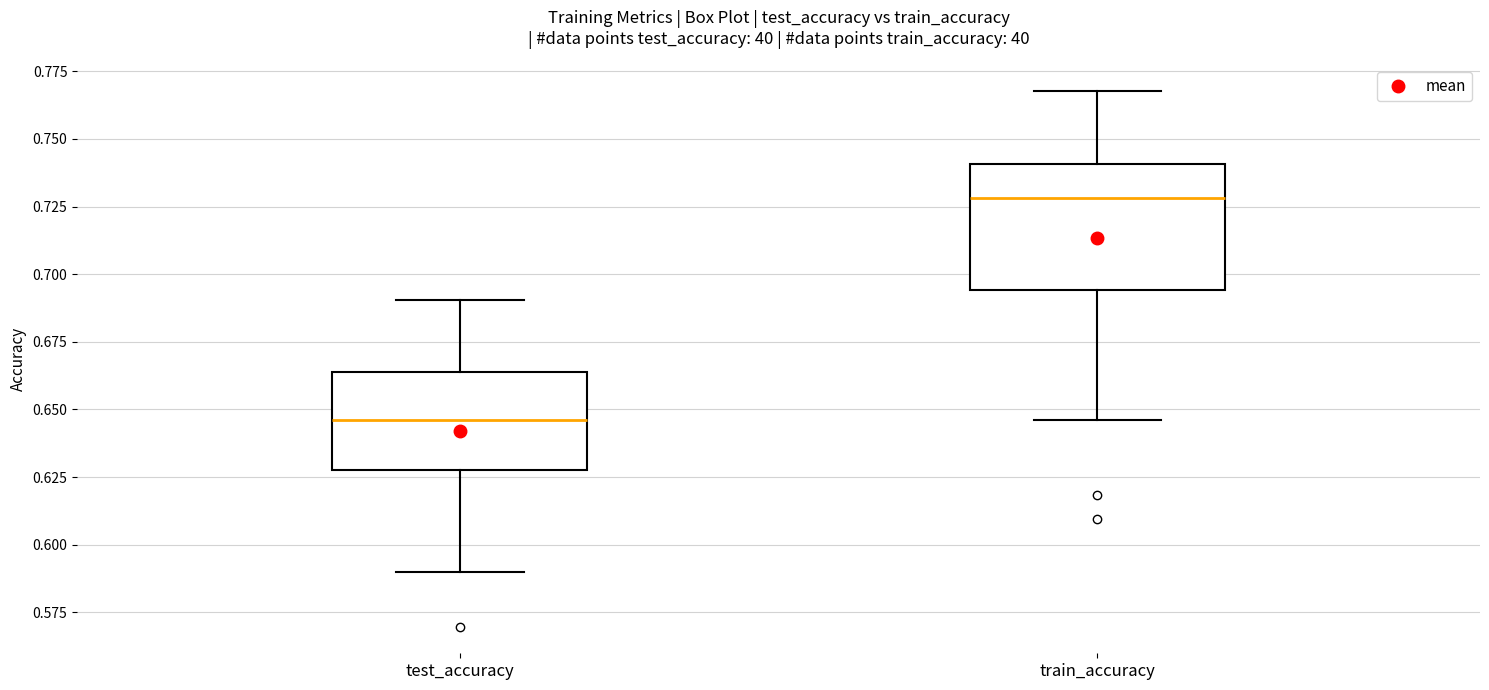

Comparing the boxes themselves (not the whiskers), which one is the tallest?

train_accuracy